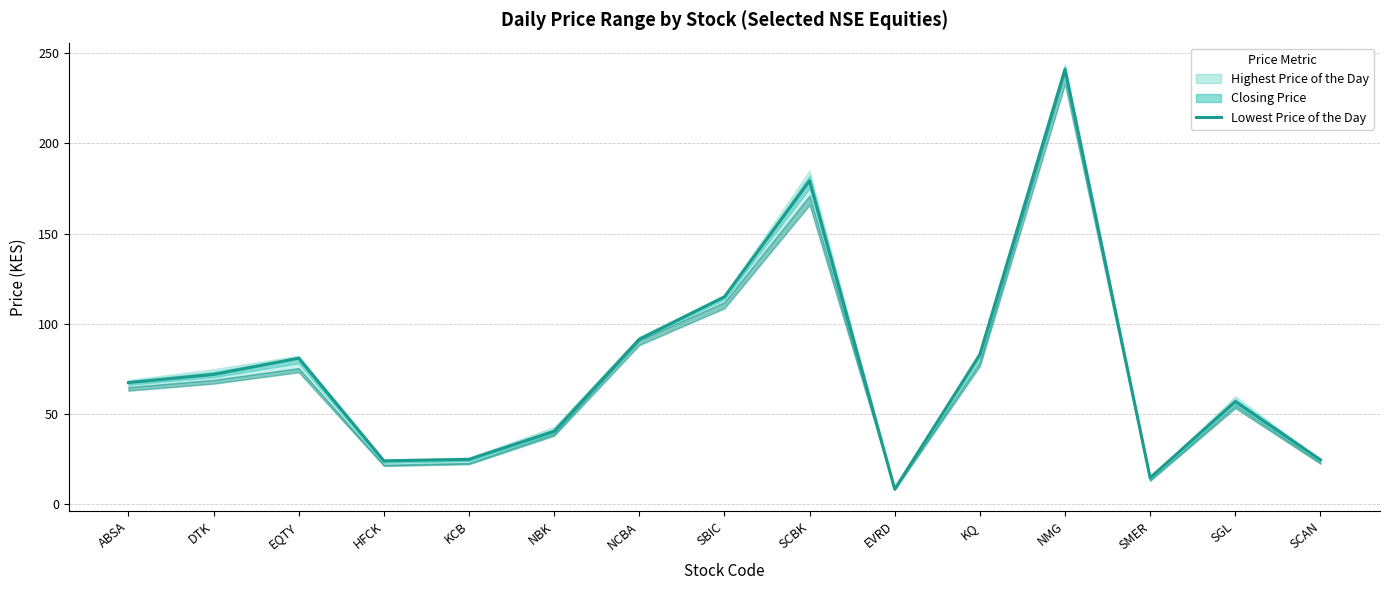

Rank the categories by value from highest to lowest.

NMG, SCBK, SBIC, NCBA, KQ, EQTY, DTK, ABSA, SGL, NBK, KCB, SCAN, HFCK, SMER, EVRD